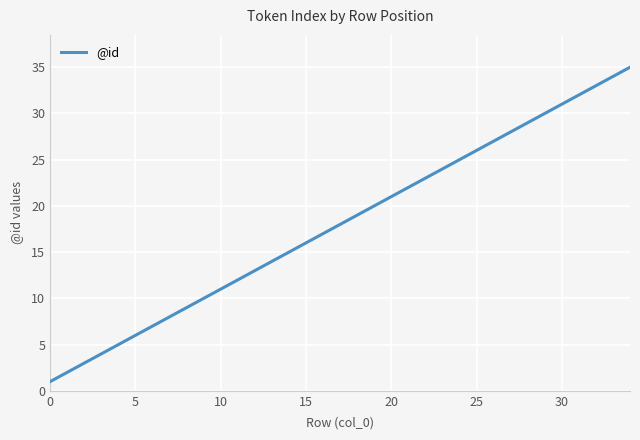

What is the difference between the maximum and minimum values?

34